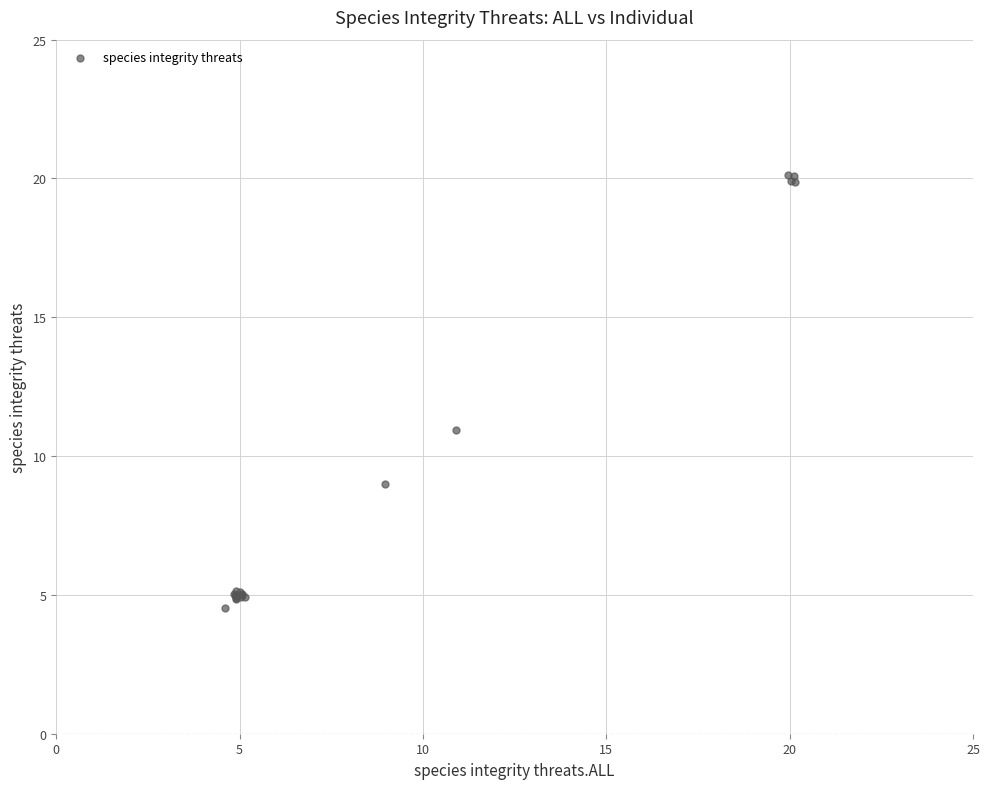

What Y value in the scatter plot is closest to 12?

10.9